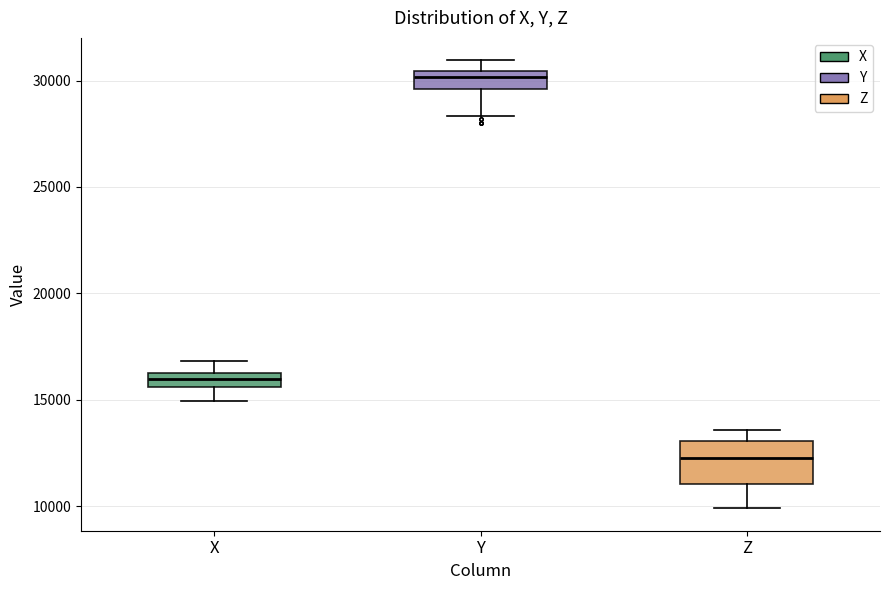

Where does the upper whisker of the box for X end on the y-axis? The values are not printed on the chart, so give them approximately, as read against the axis.

17000